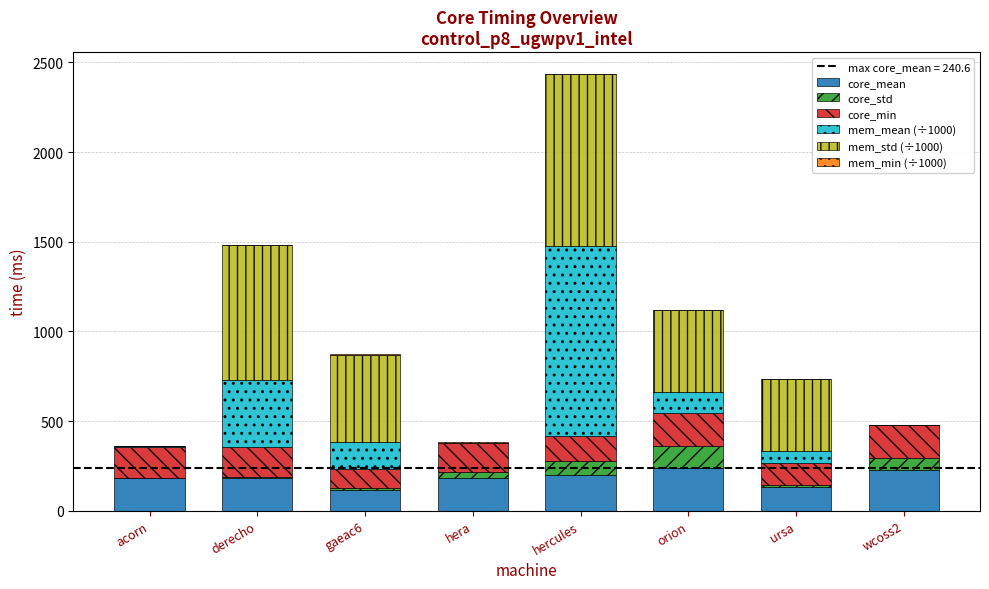

At which category is the sum across all series the highest?

hercules